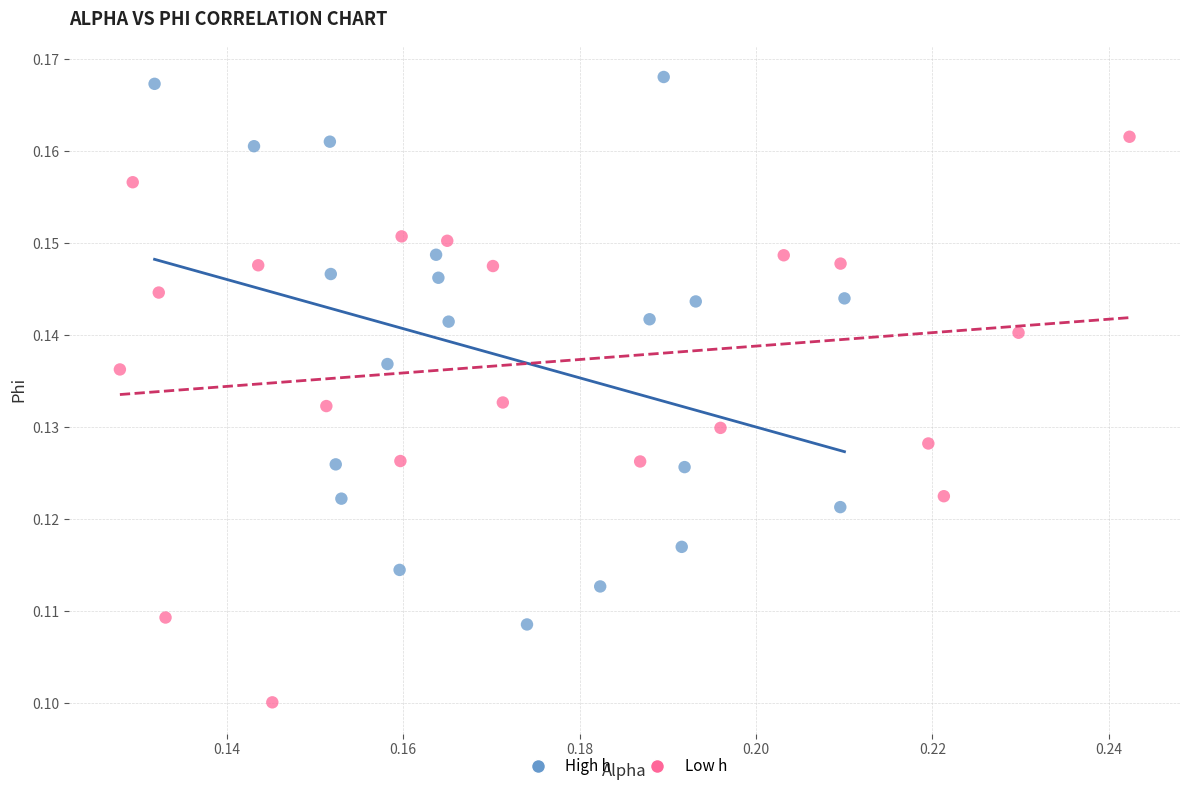

Which series has the largest Y range (max minus min)?

Low h